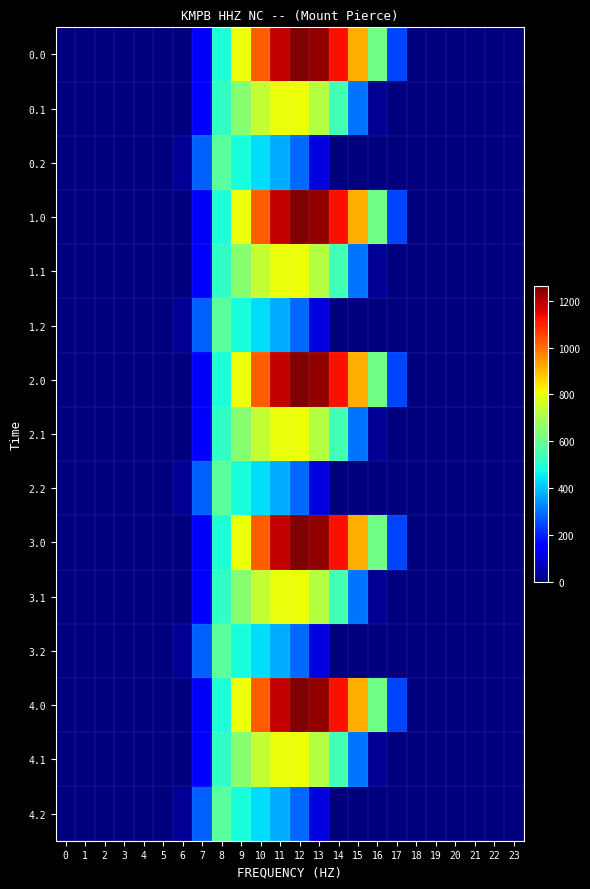

List the series in order of their peak value, highest first.

0.0, 1.0, 2.0, 3.0, 4.0, 0.1, 1.1, 2.1, 3.1, 4.1, 0.2, 1.2, 2.2, 3.2, 4.2